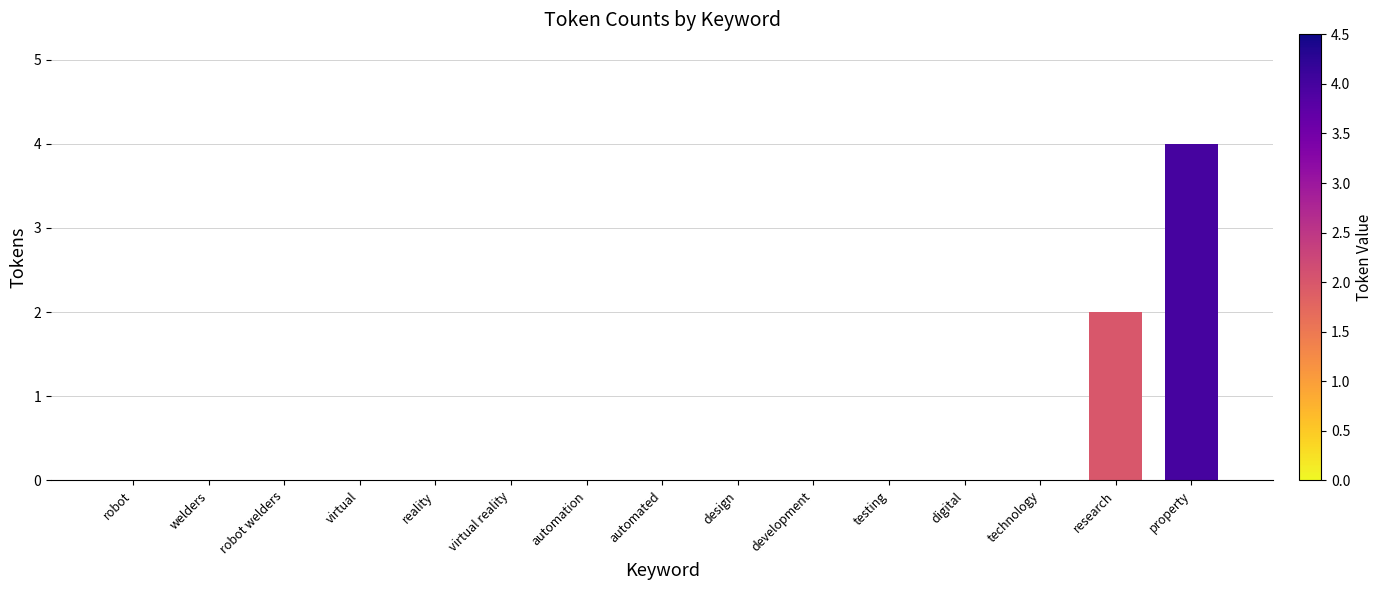

What is the approximate value at property?

4